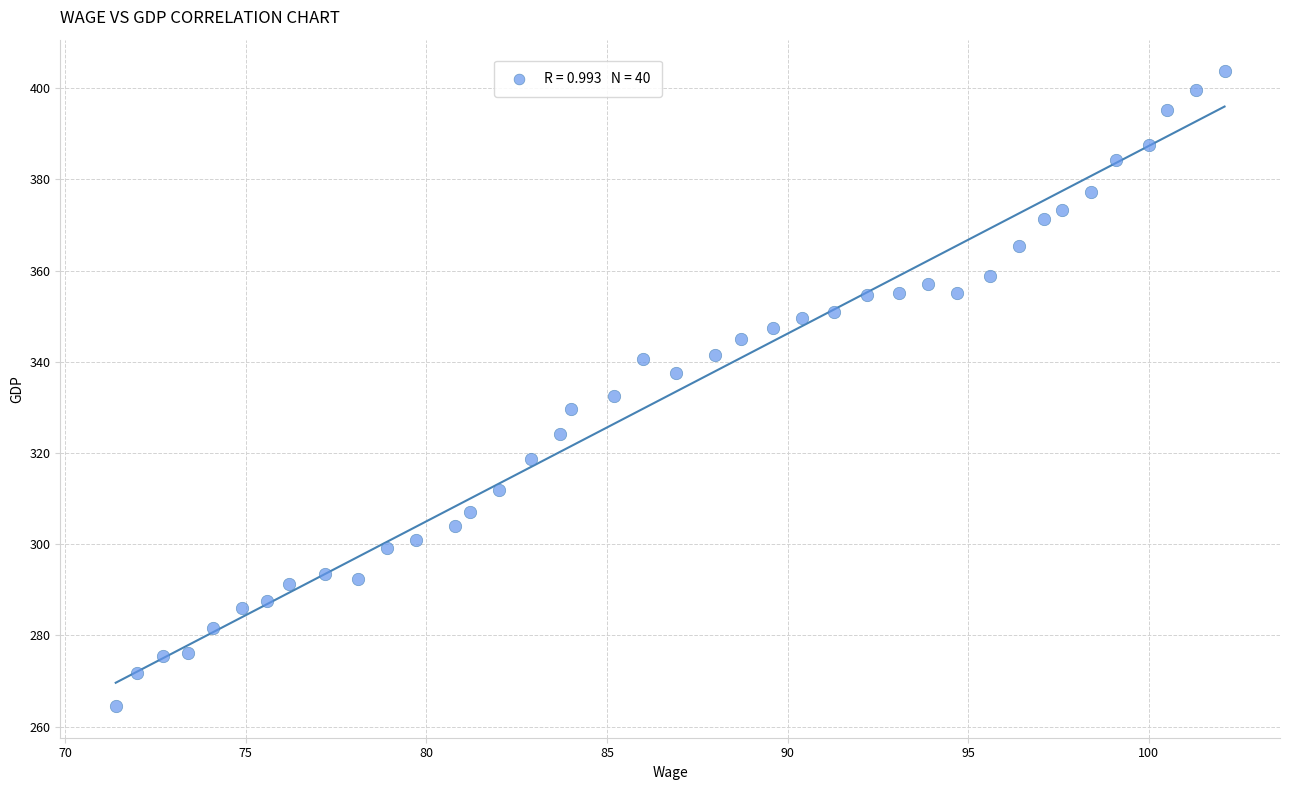

What Y value in the scatter plot is closest to 334?

332.4